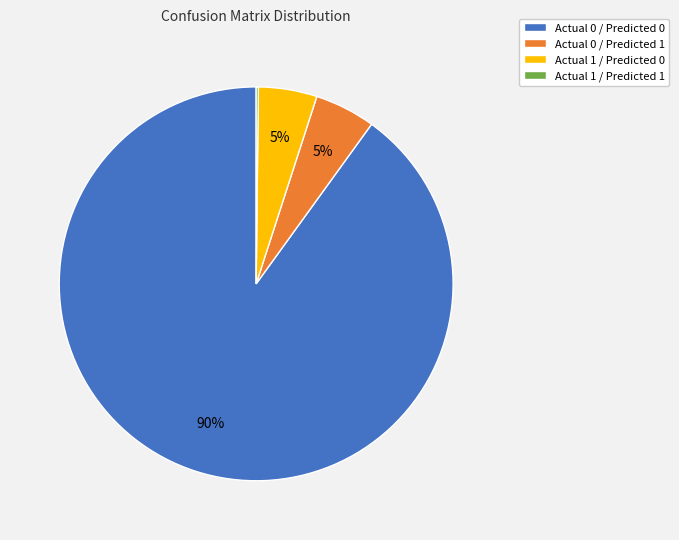

What is the largest slice in the pie chart?

Actual 0 / Predicted 0